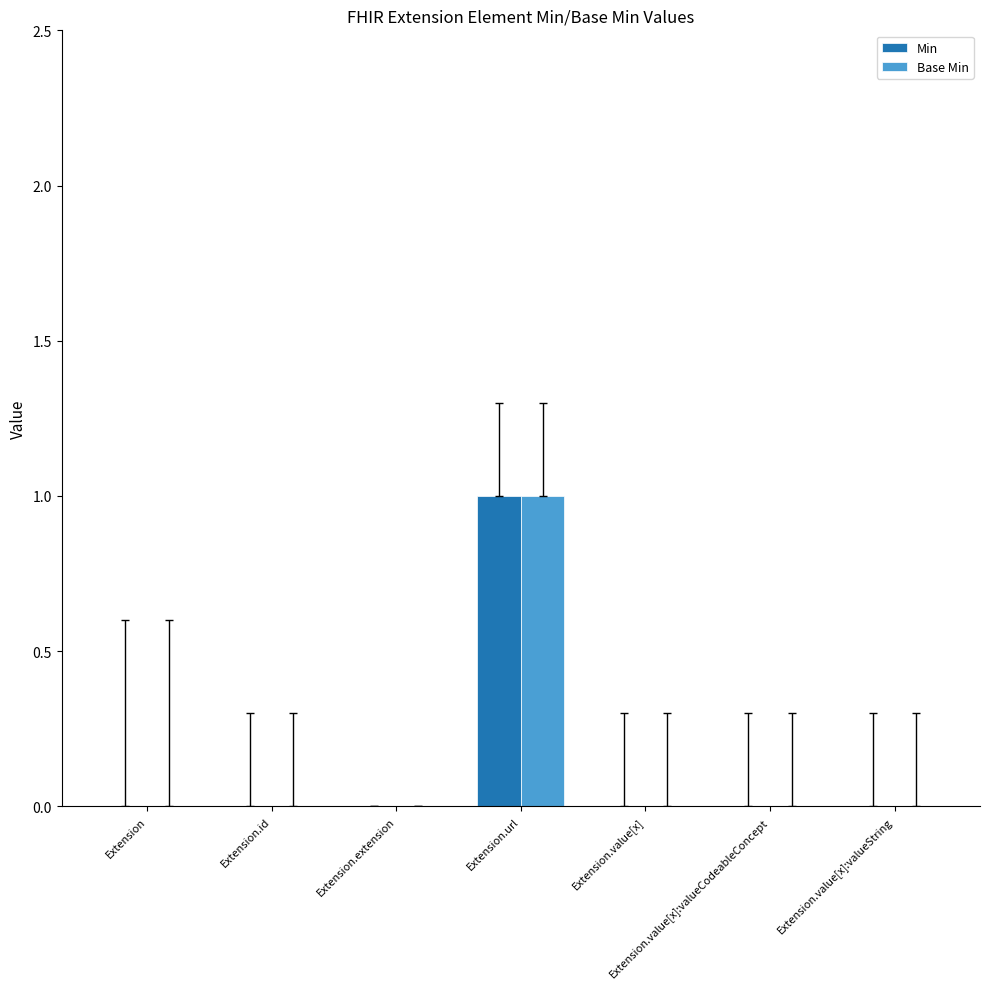

At which category is the sum across all series the highest?

Extension.url